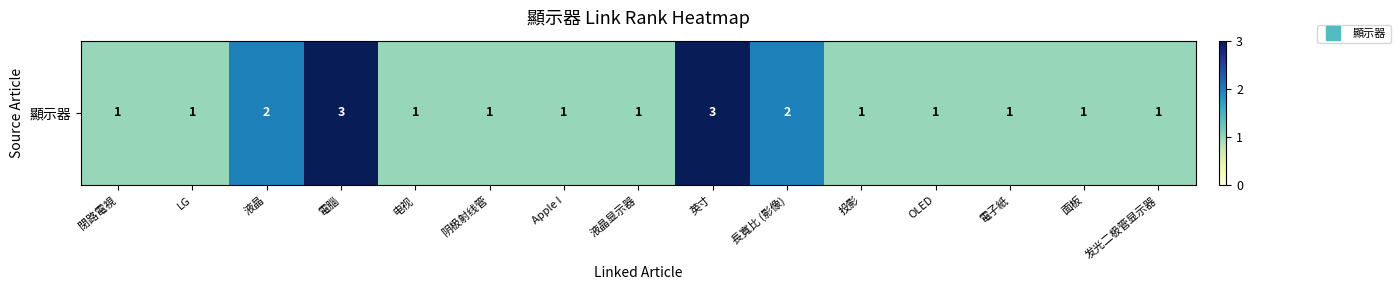

How many values are between 1 and 2?

13